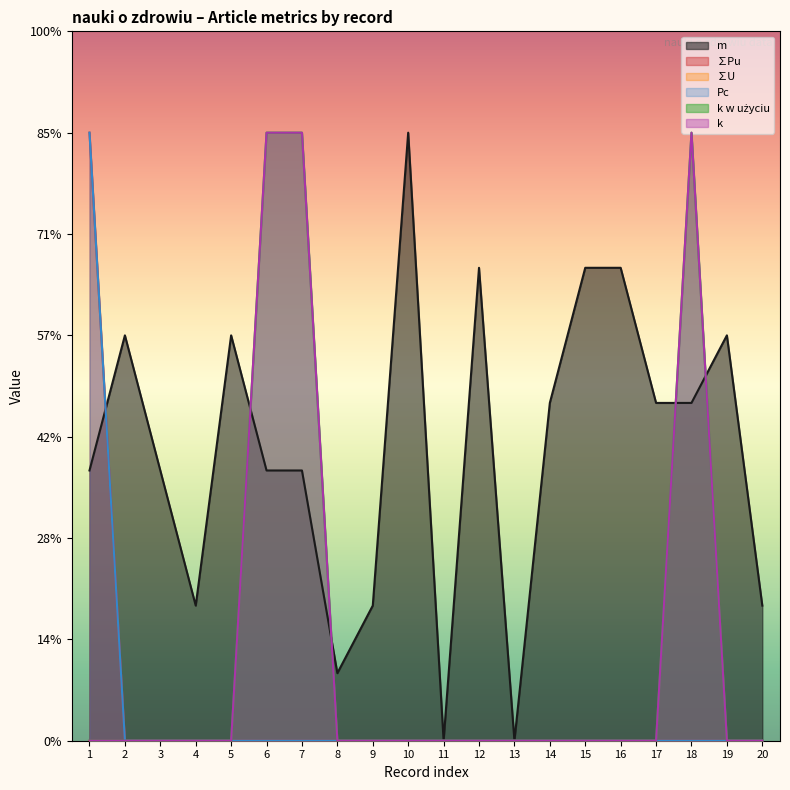

List the labels in order of k w użyciu value, largest first.

6, 7, 18, 1, 2, 3, 4, 5, 8, 9, 10, 11, 12, 13, 14, 15, 16, 17, 19, 20